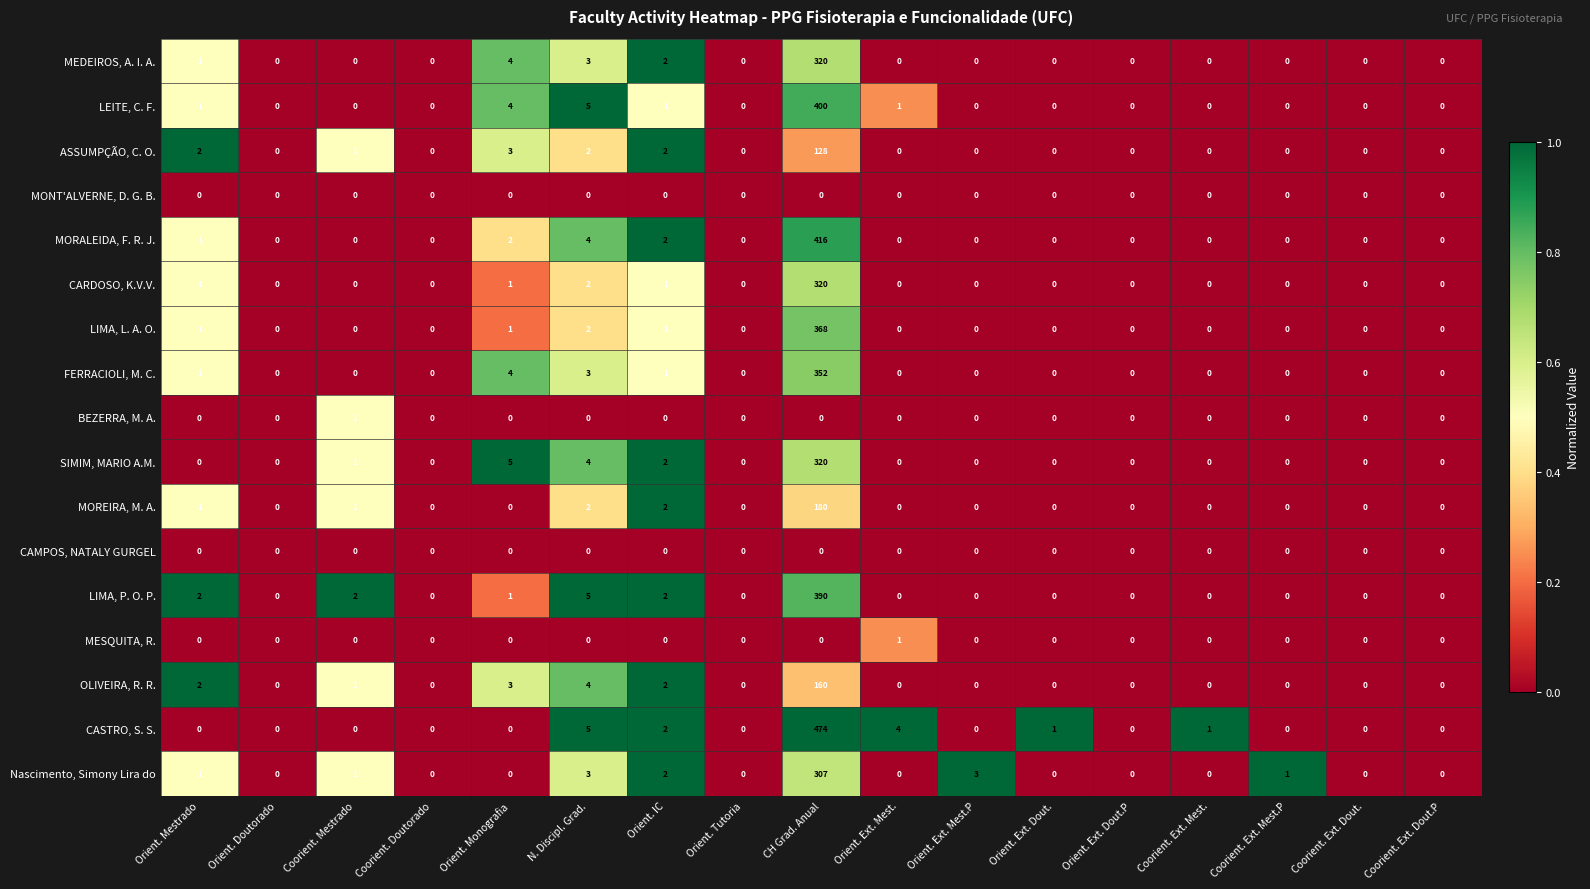

The OLIVEIRA, R. R. series shows 65 at CH Grad. Anual. True or false?

False